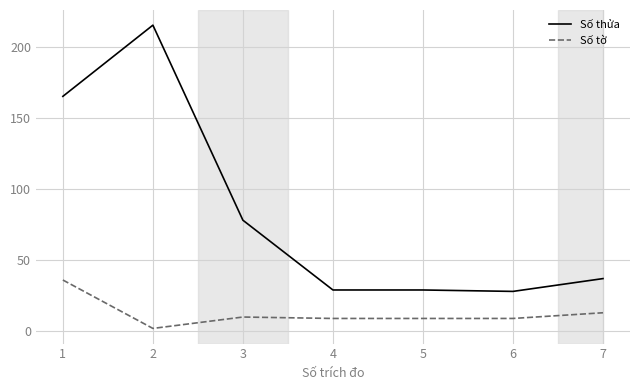

What is the highest value of the Số tờ series?

36